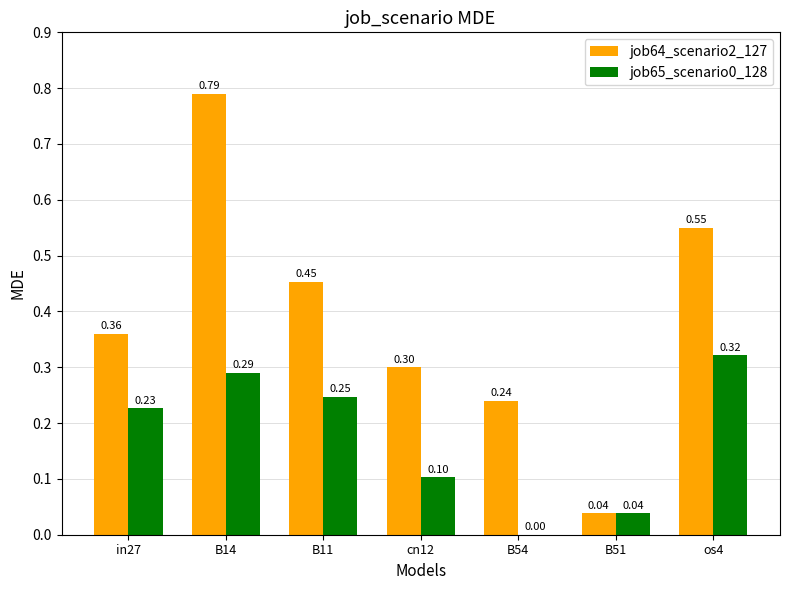

What is the sum of all job64_scenario2_127 values?

2.7